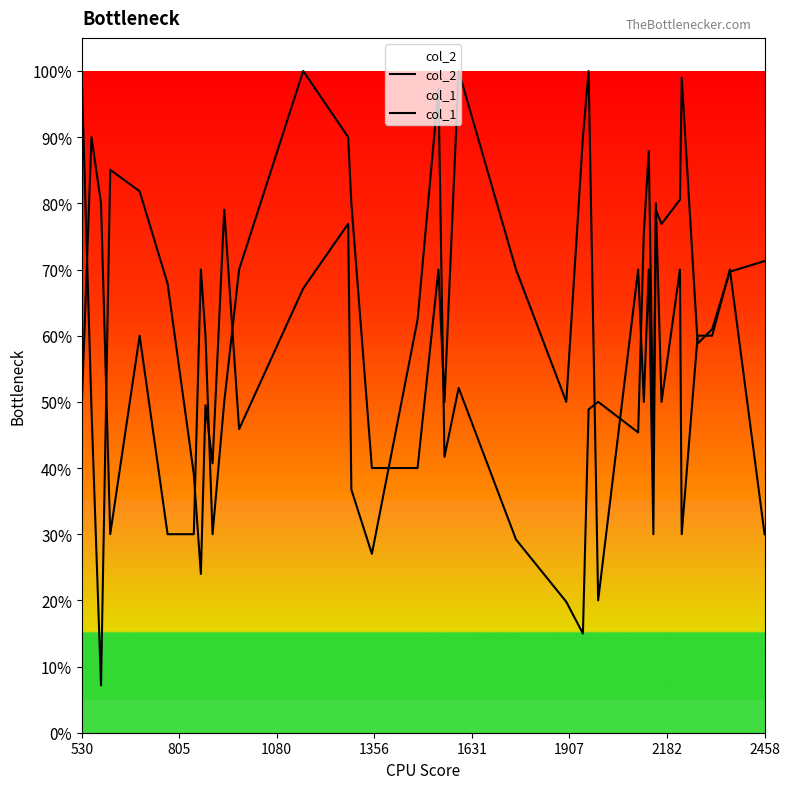

How many lines are shown in the chart?

2